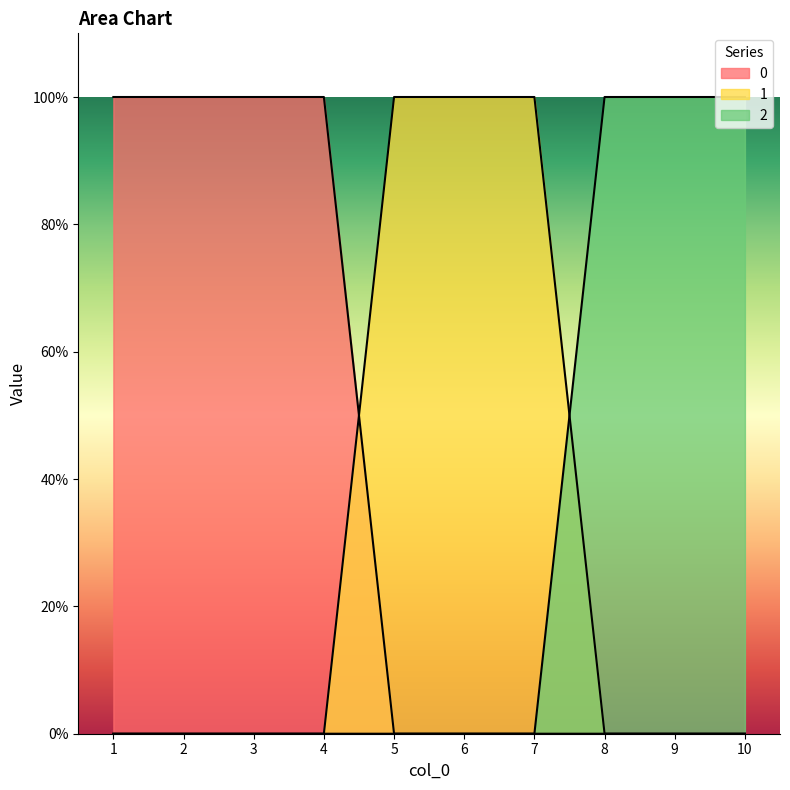

What is the sum of all 2 values?

3